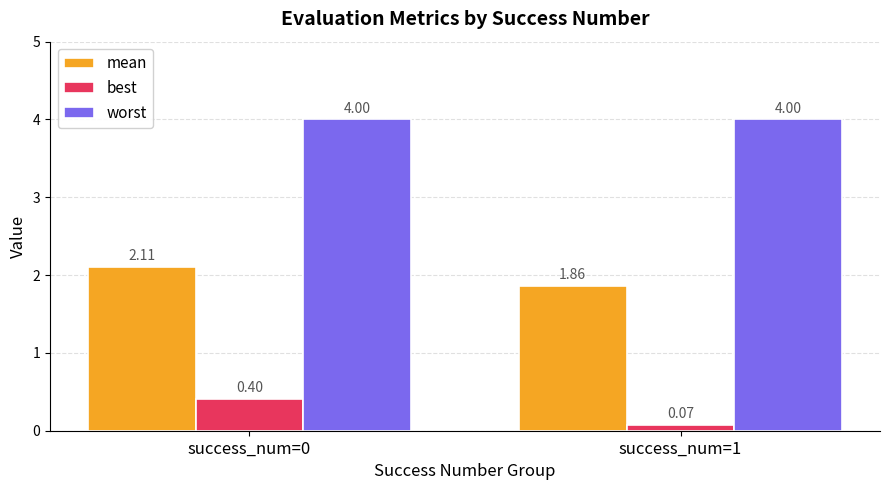

What is the total value across all series at success_num=0?

6.5